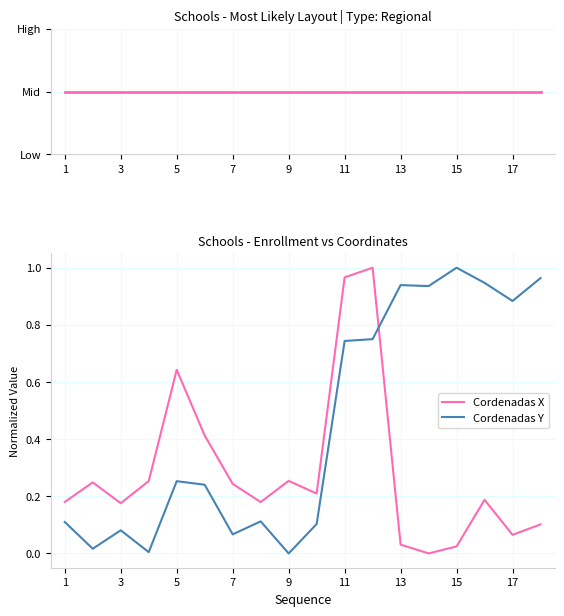

Which series has the widest spread of values?

Cordenadas X